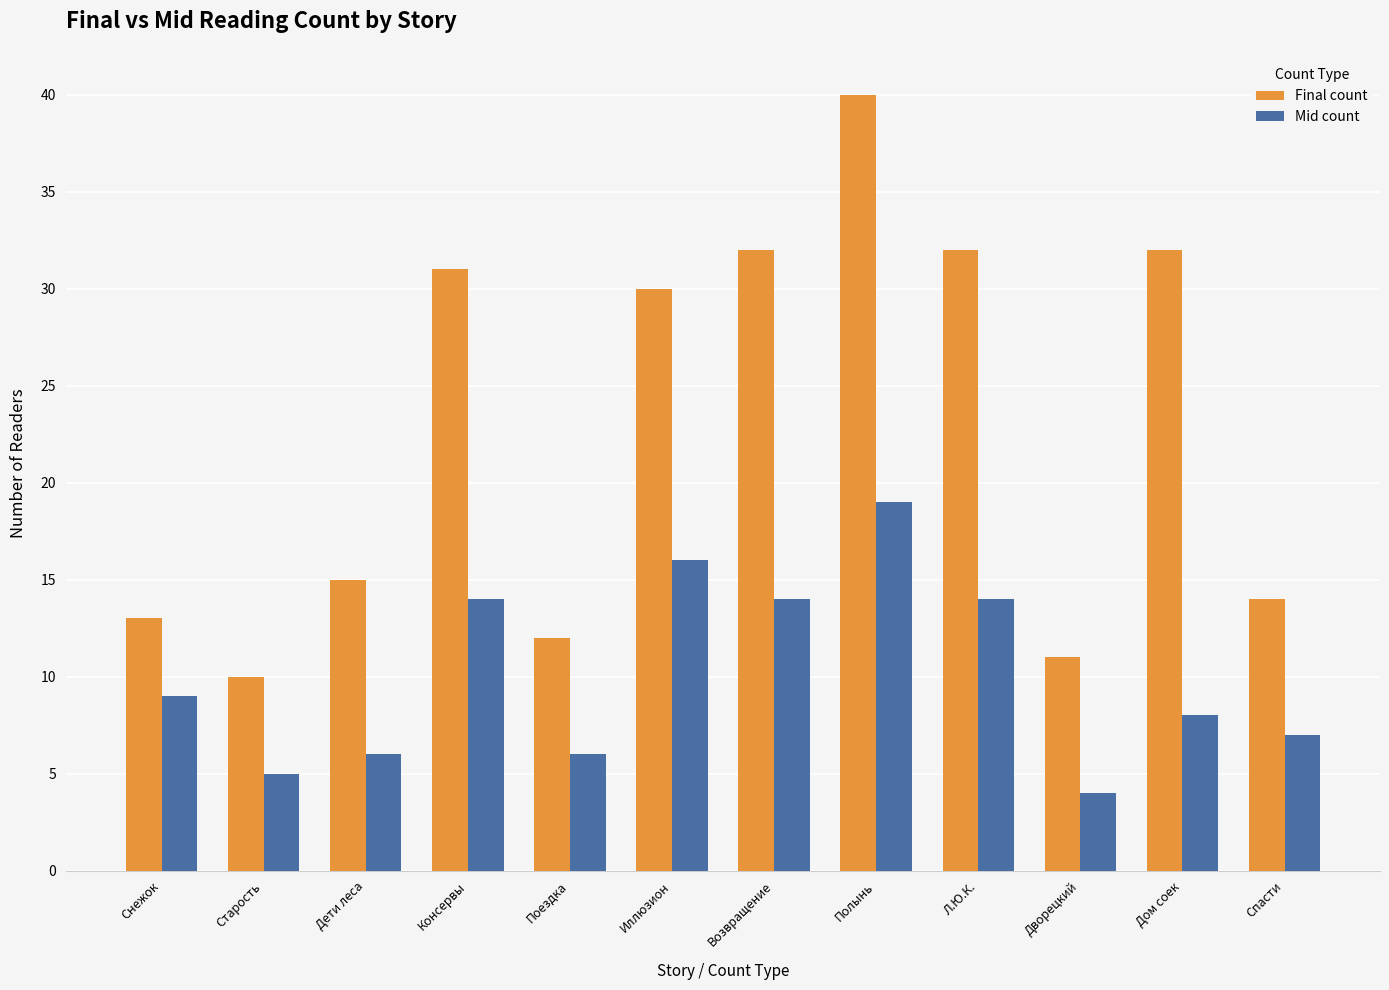

Does the chart contain stacked bars?

No